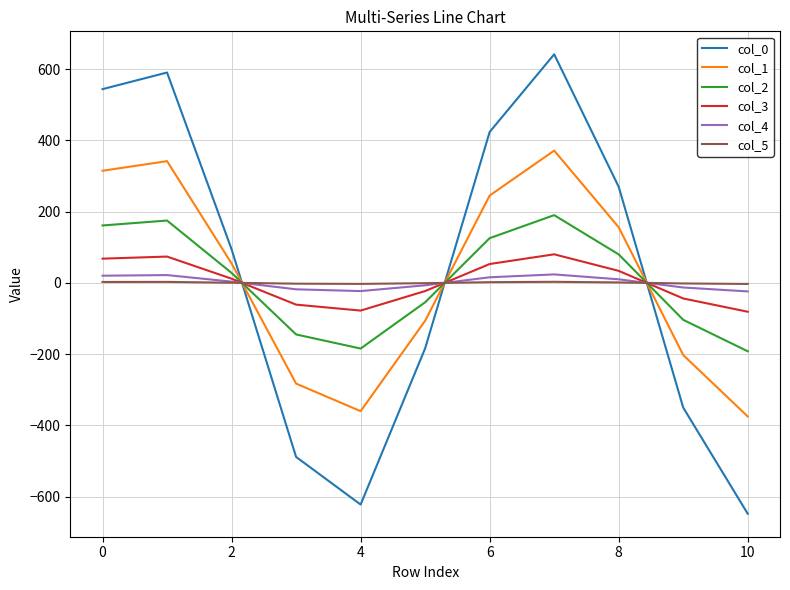

True or false: col_5 and col_0 intersect in this chart.

True